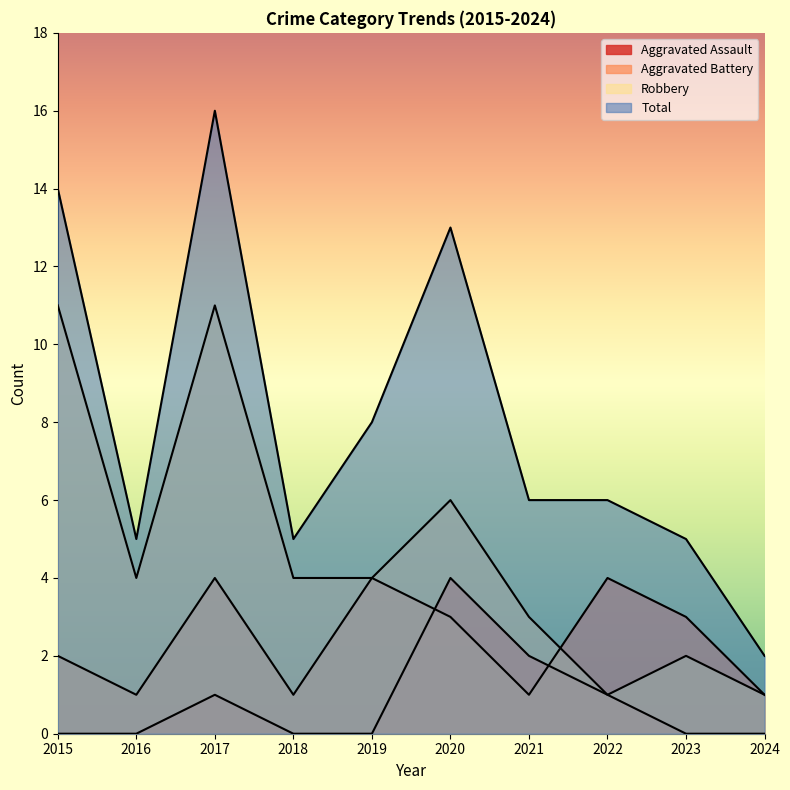

What is the highest value of the Aggravated Assault series?

4